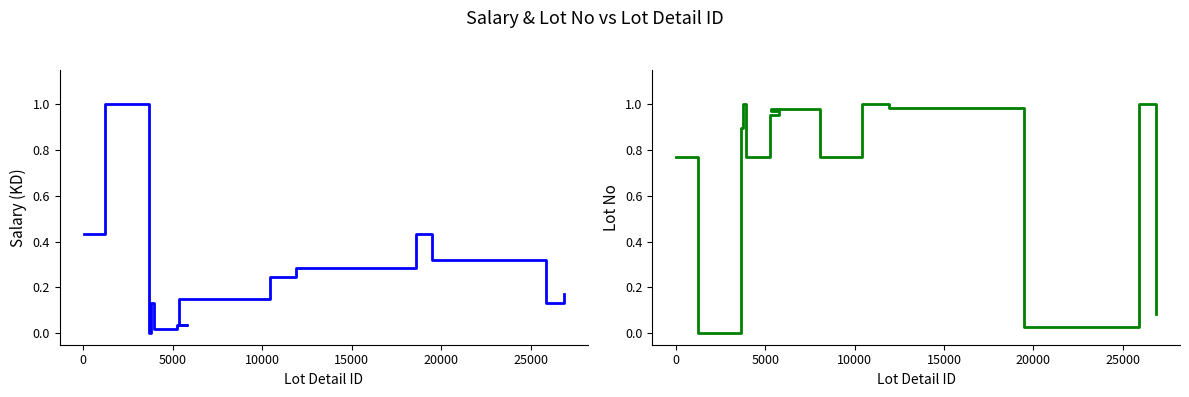

In Salary (KD), how many points are lower than both neighbors (excluding endpoints)?

3